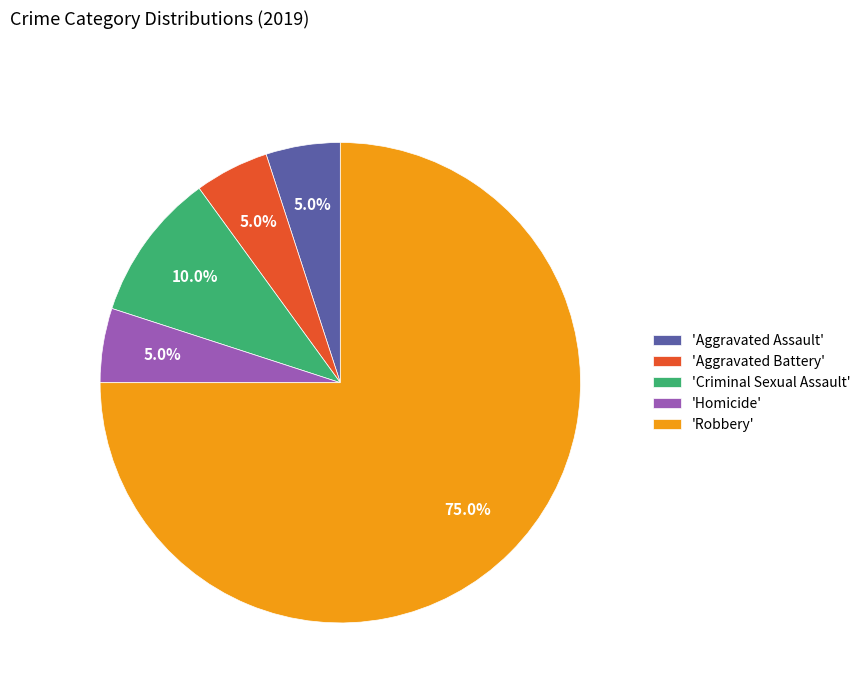

Is 'Aggravated Battery' the majority of the pie?

No